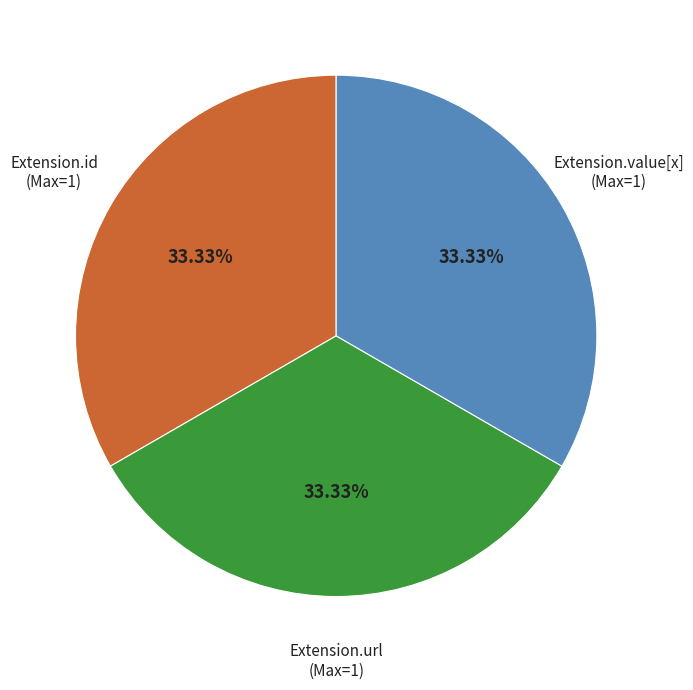

Does Extension.url account for over 50% of the chart?

No